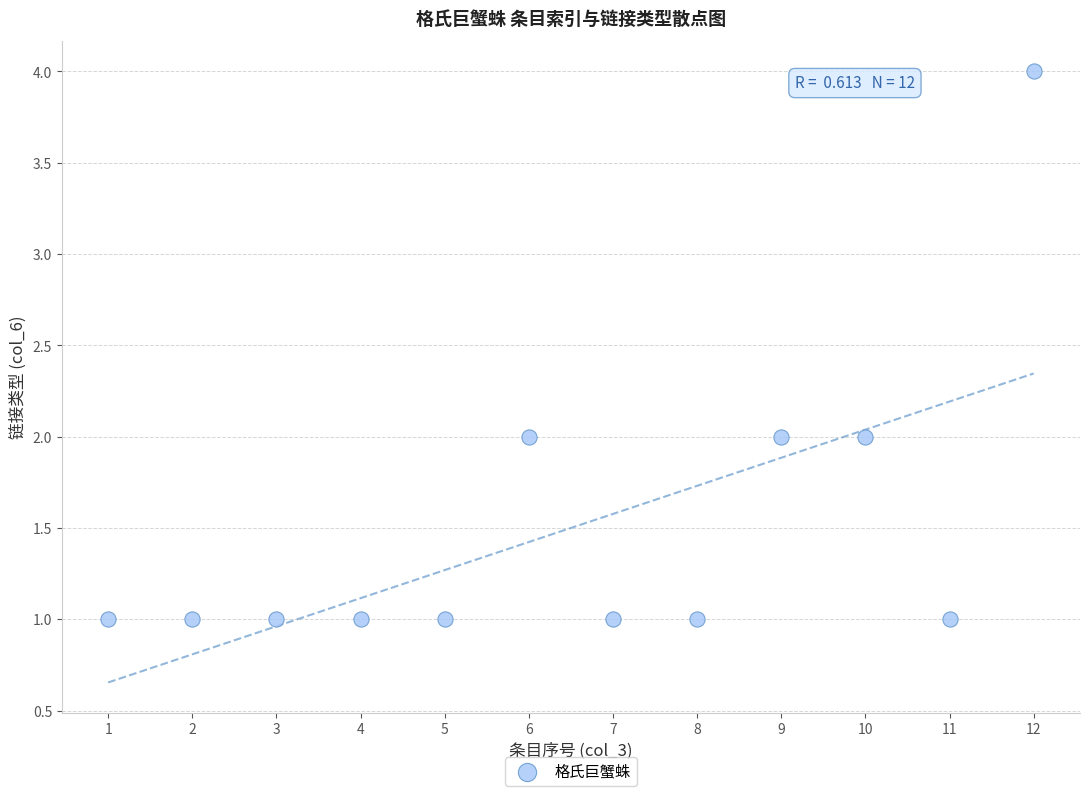

What is the average X value?

6